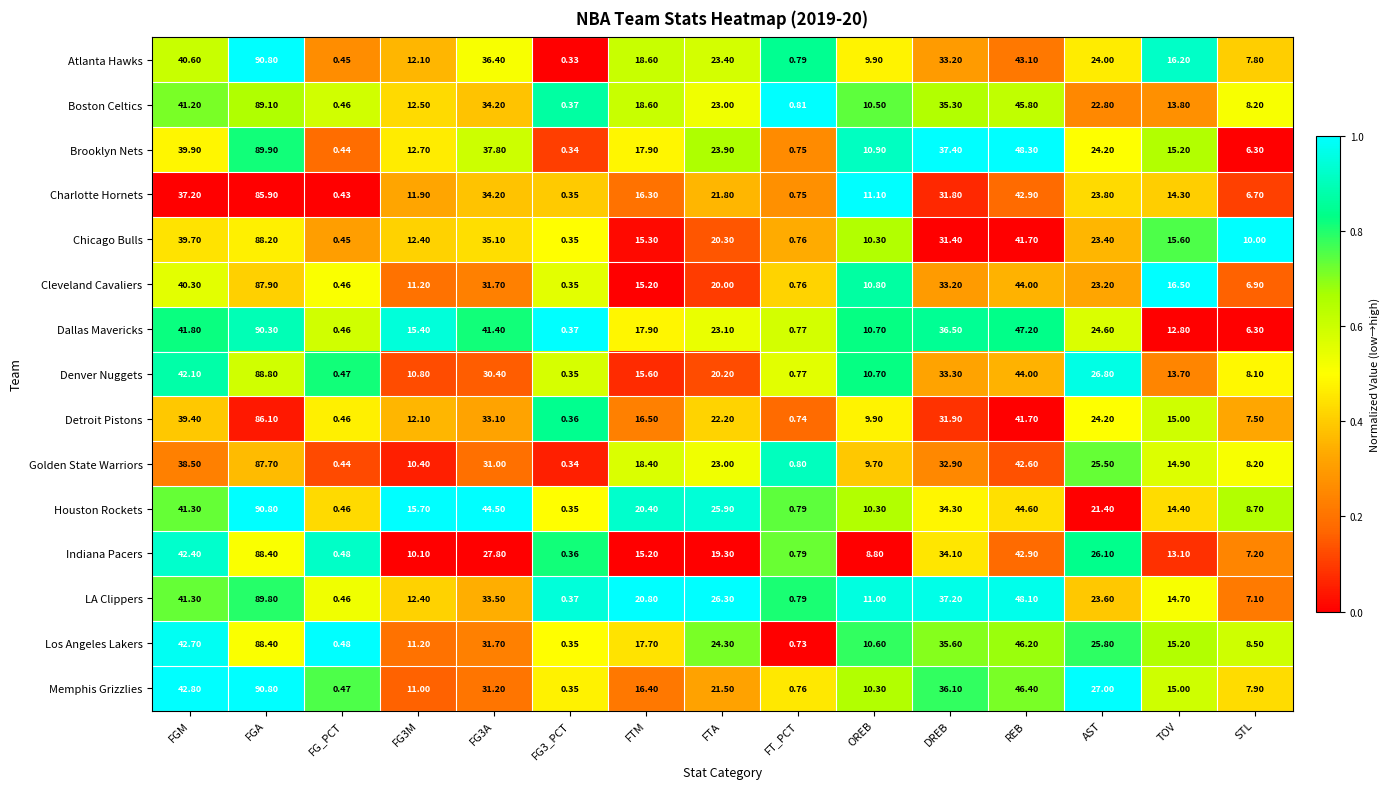

Which series changed the most between DREB and REB?

Charlotte Hornets